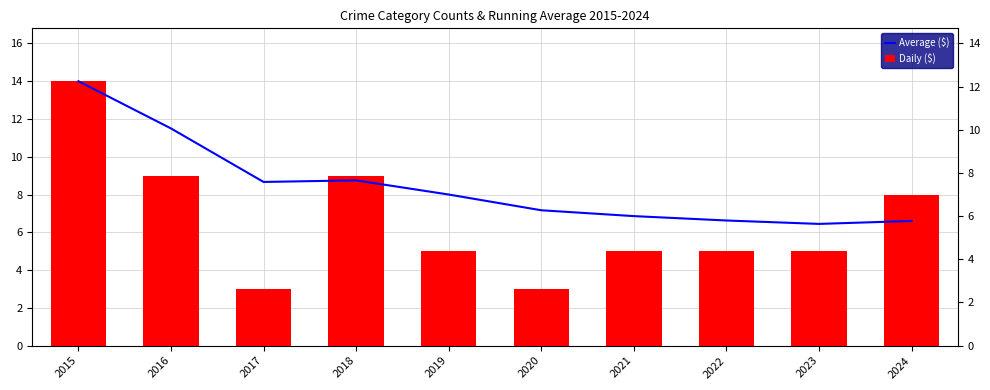

Which category has the lowest value in the Average ($) series?

2023